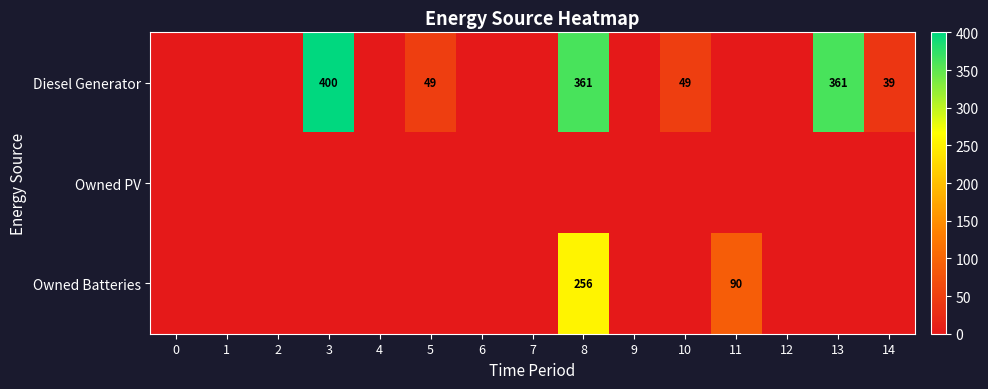

At which category is the sum across all series the highest?

8